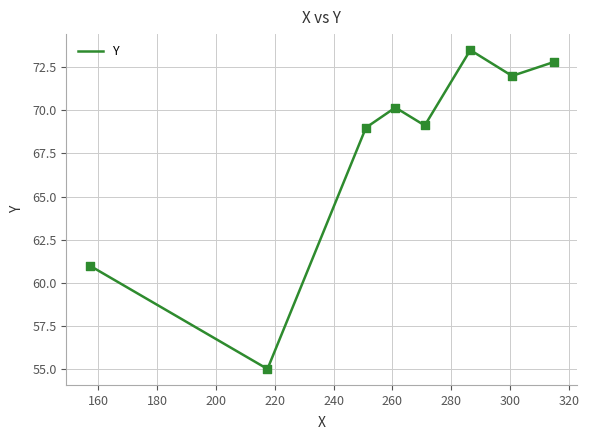

What is the sum of all values?

542.6